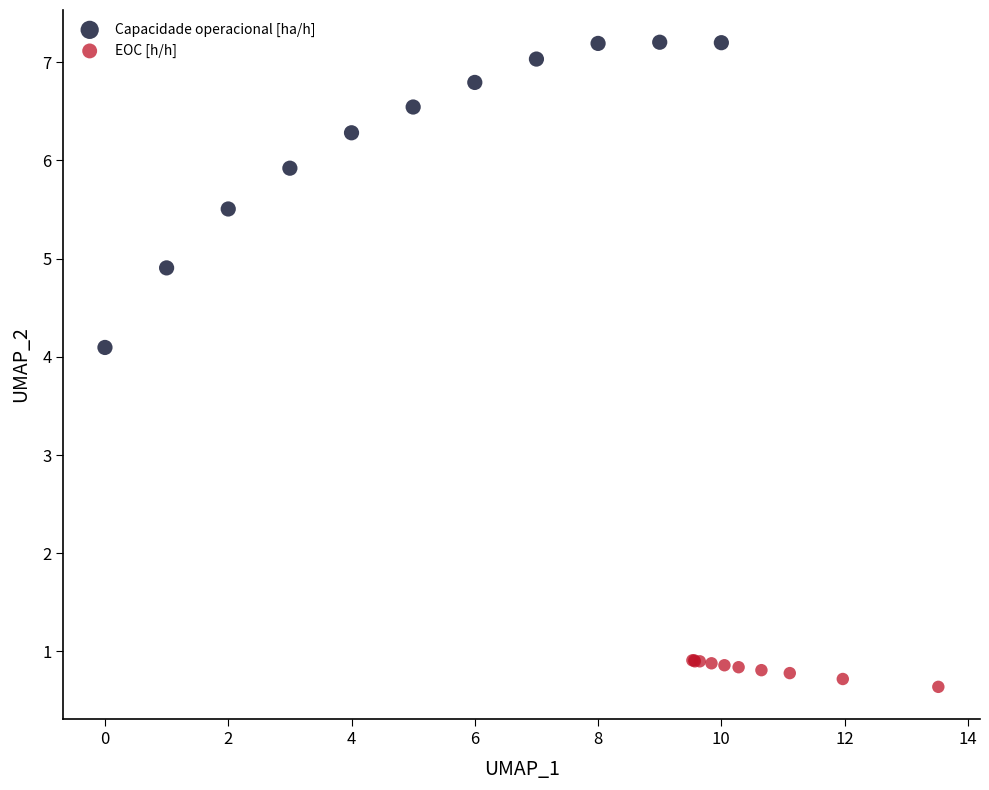

Which series reaches the maximum Y coordinate?

Capacidade operacional [ha/h]